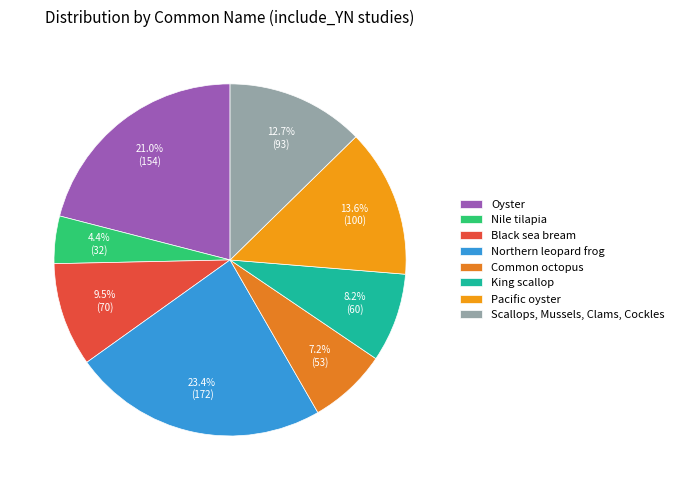

What is the change in value from Oyster to Scallops, Mussels, Clams, Cockles?

-61